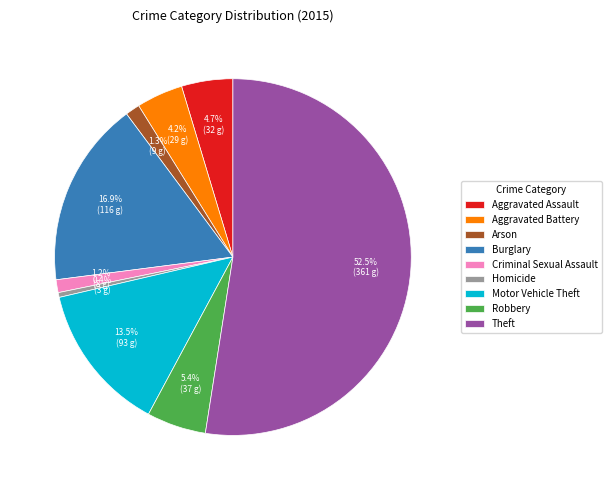

Which has a higher value, Burglary or Robbery?

Burglary